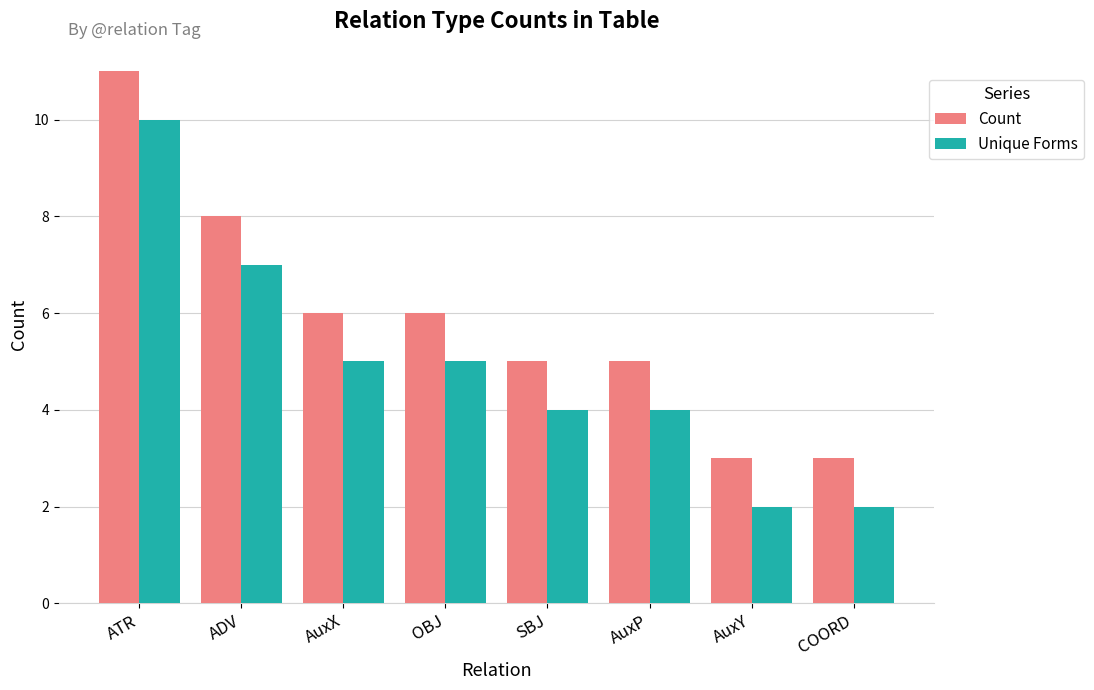

What is the smallest value displayed?

2